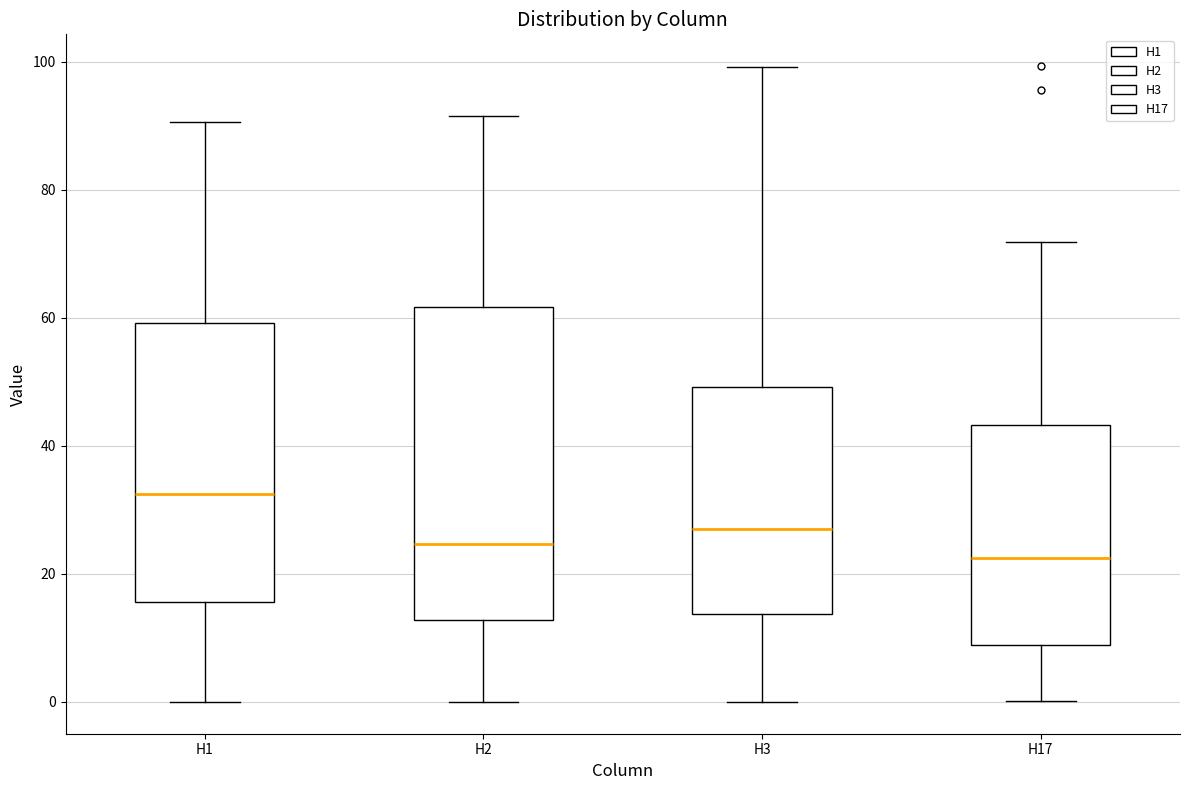

Reading left to right, read every box against the y-axis: the position of its median line, the range the box covers, and the ends of its whiskers. The values are not printed on the chart, so give them approximately, as read against the axis.

H1: median 32, box 16 to 60, whiskers 0 to 90
H2: median 24, box 12 to 62, whiskers 0 to 92
H3: median 26, box 14 to 50, whiskers 0 to 100
H17: median 22, box 8 to 44, whiskers 0 to 72